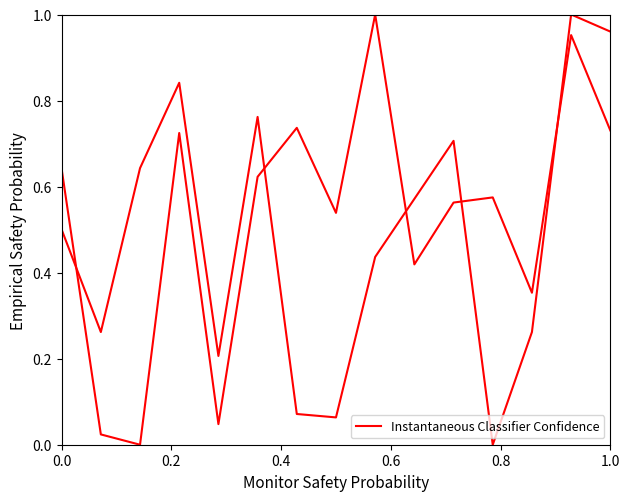

True or false: the data shows 0.1 at 12.

False